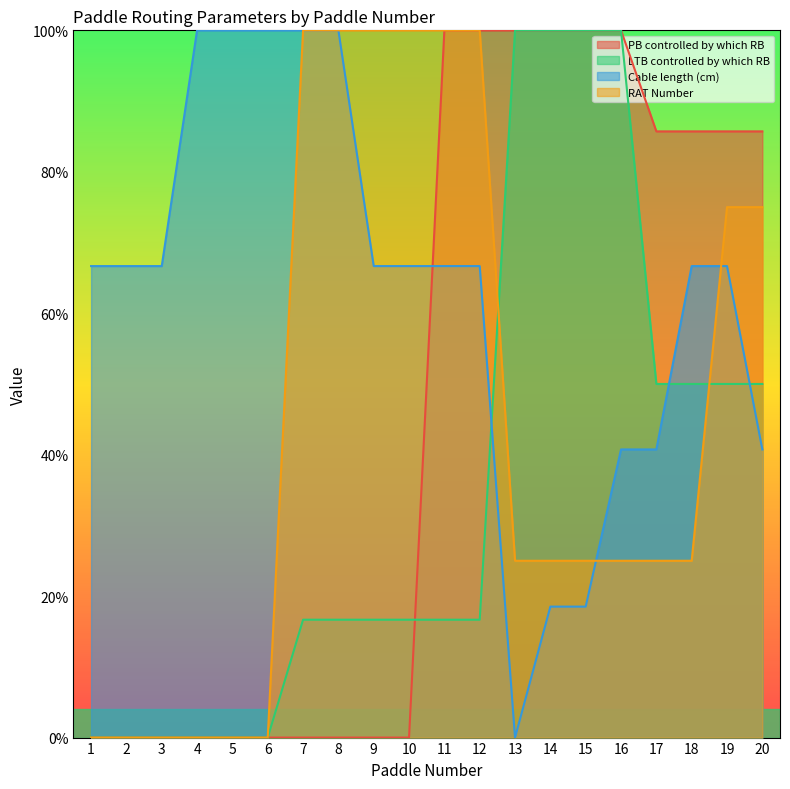

What is the difference between the maximum and minimum values in the RAT Number series?

100.0